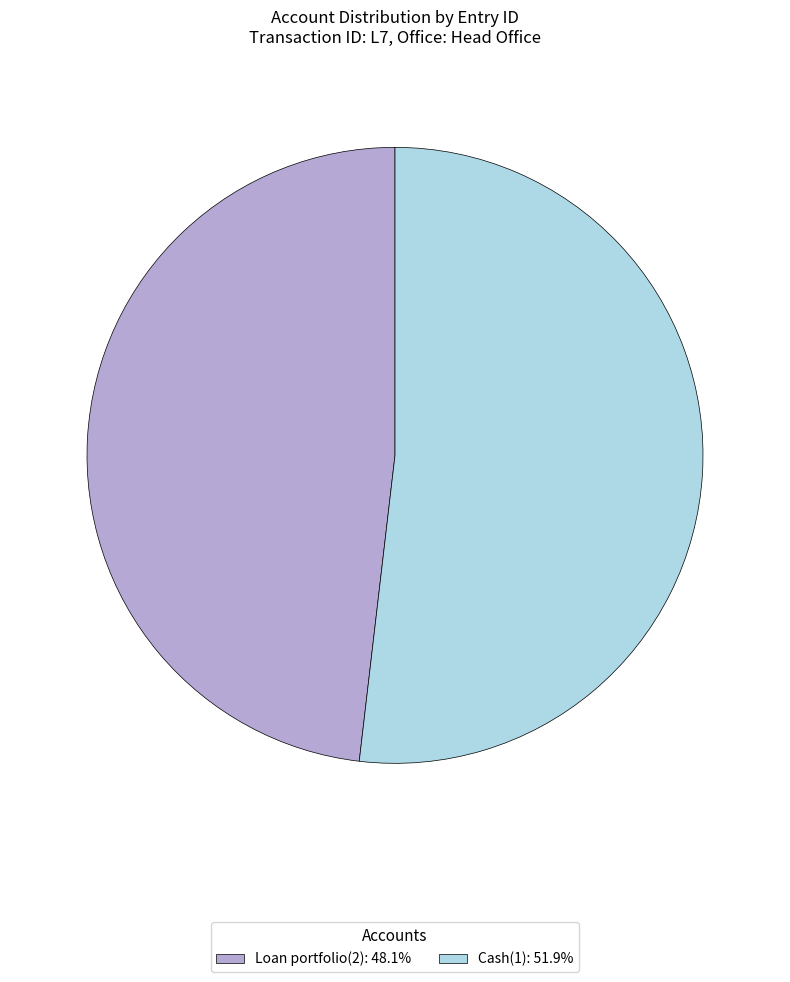

Which category has the biggest portion of the pie?

Cash(1)